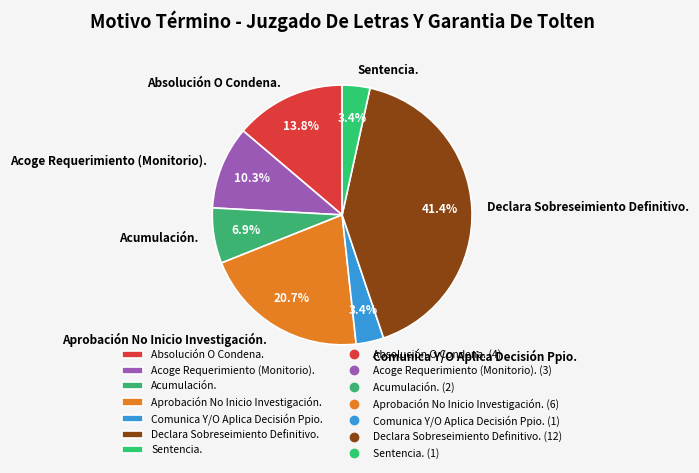

To the nearest percent, what percentage of the pie is Declara Sobreseimiento Definitivo.?

41%